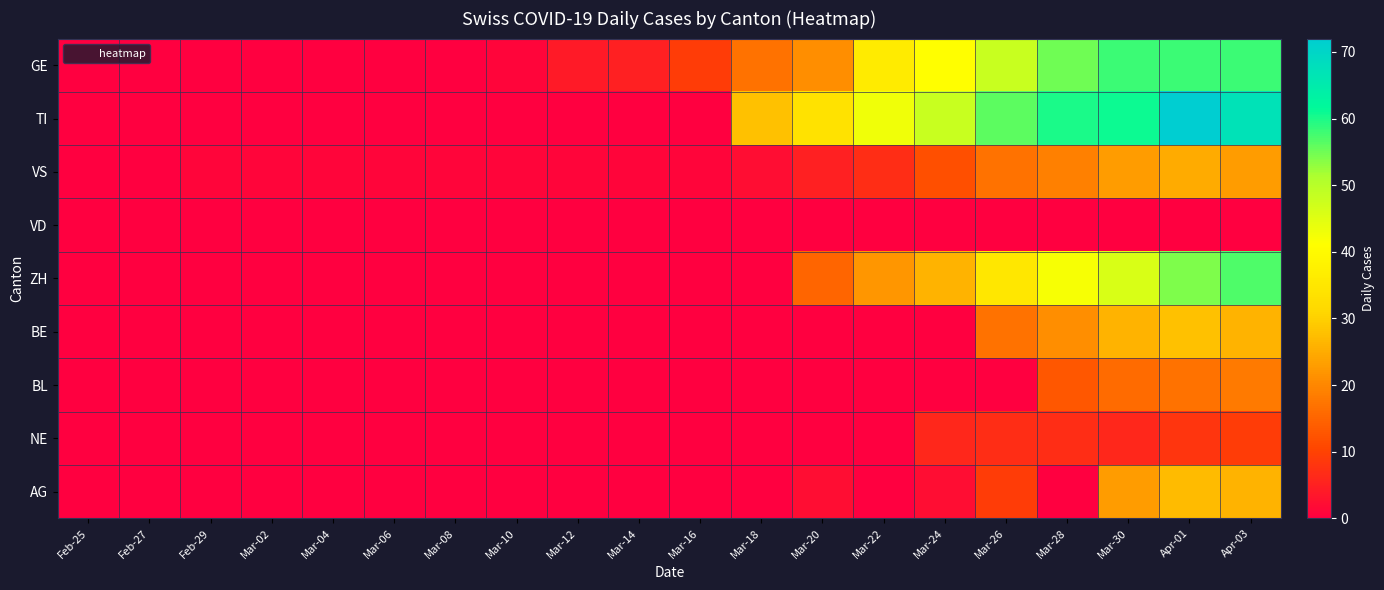

Which label corresponds to the smallest value in the chart?

Feb-25